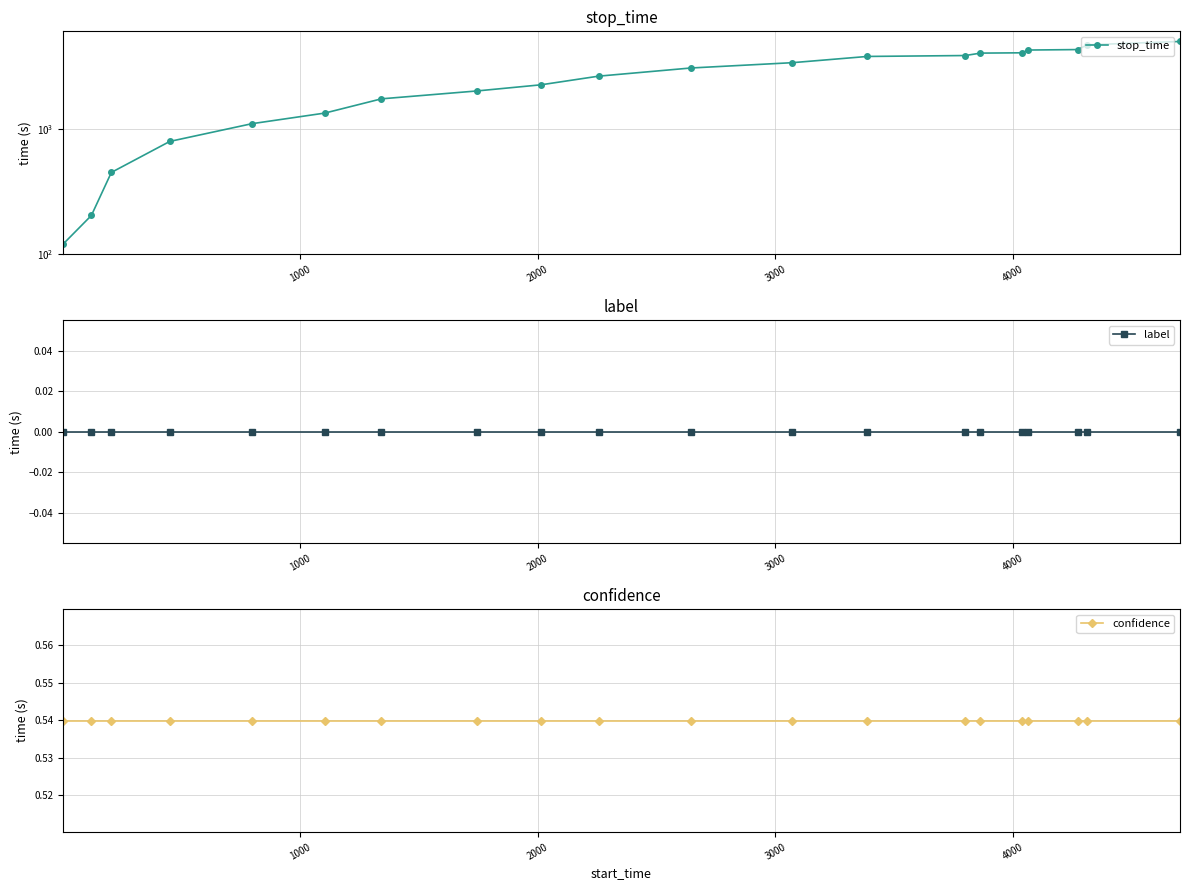

Count the number of categories in the chart.

20